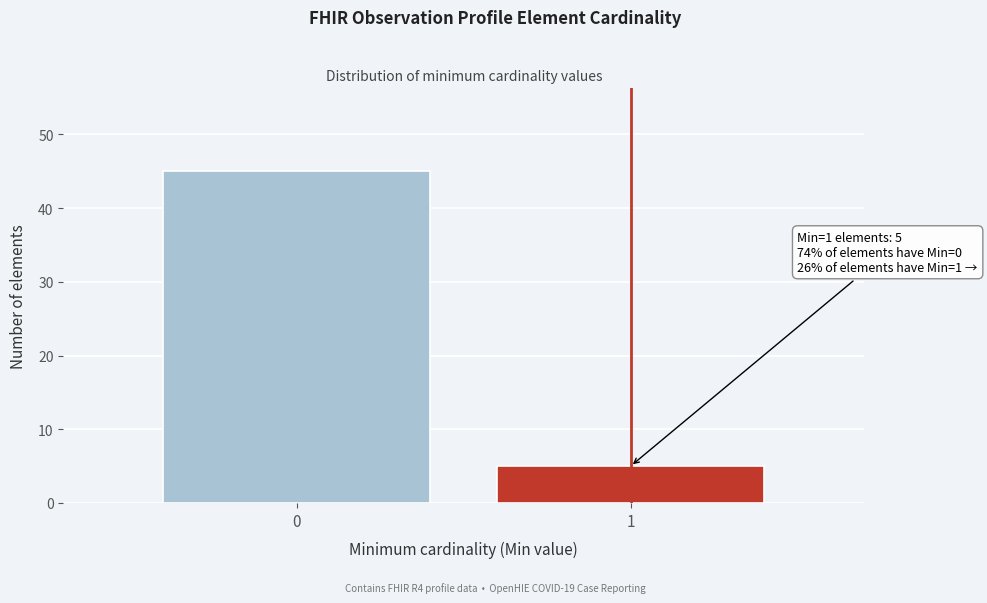

Reading right to left, what are all the values shown in this chart?

1=5	0=45